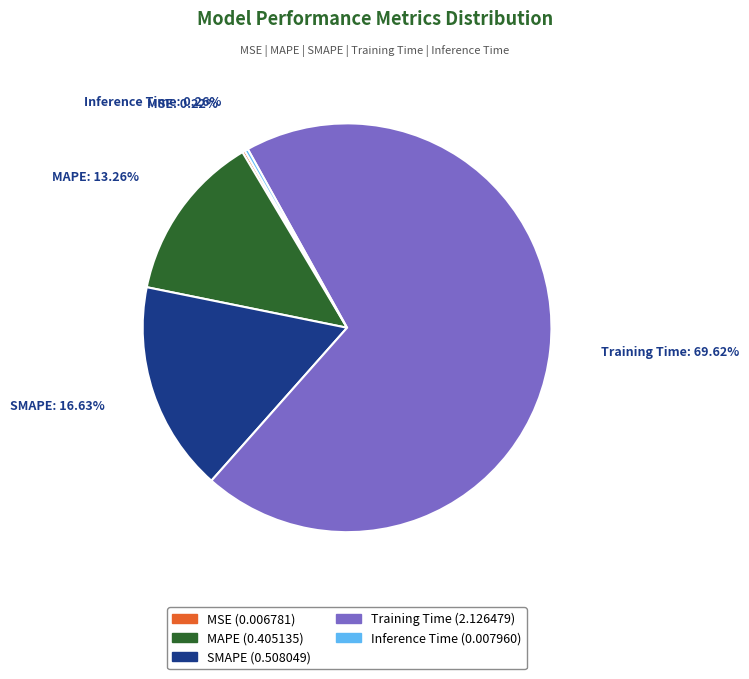

Is the sum of Training Time and MAPE greater than half?

Yes